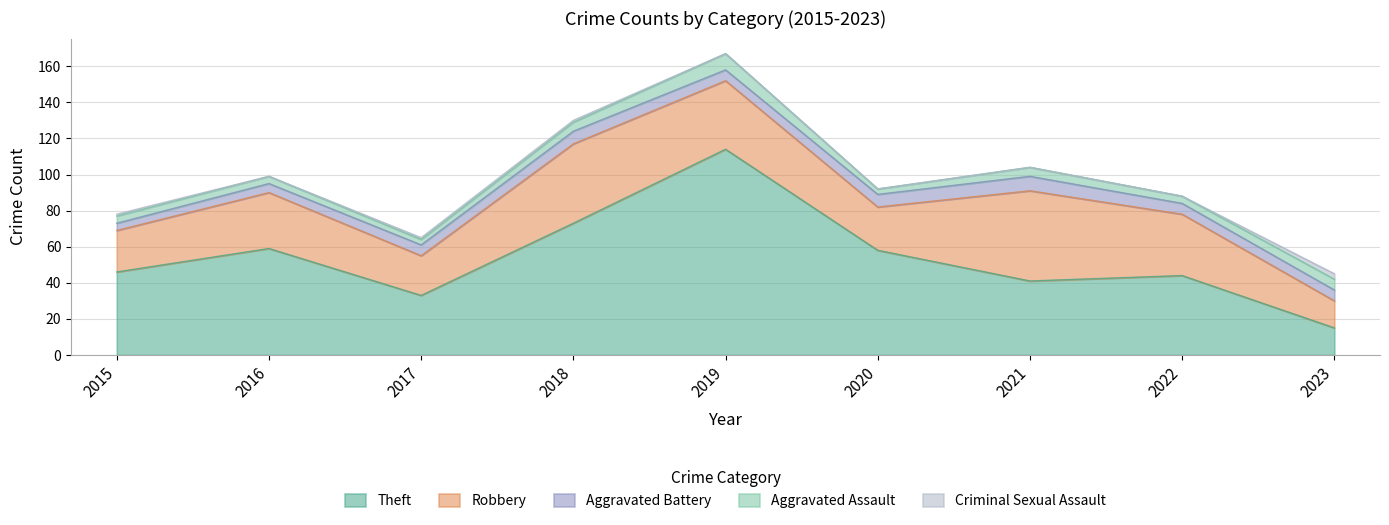

The value of Aggravated Battery at 2022 is 6. True or false?

True